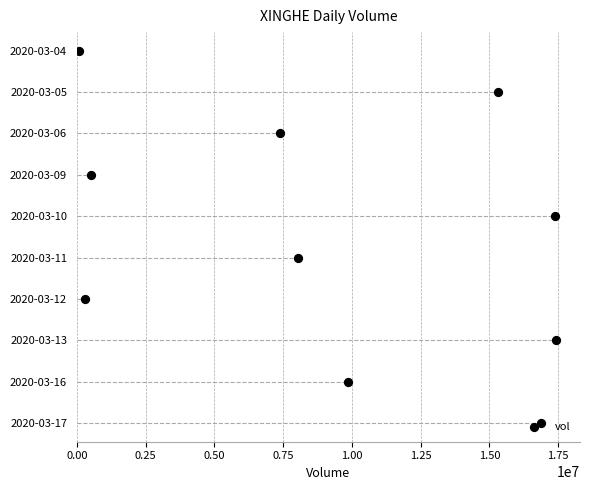

Between 0.00 and 1.50, which is larger?

1.50